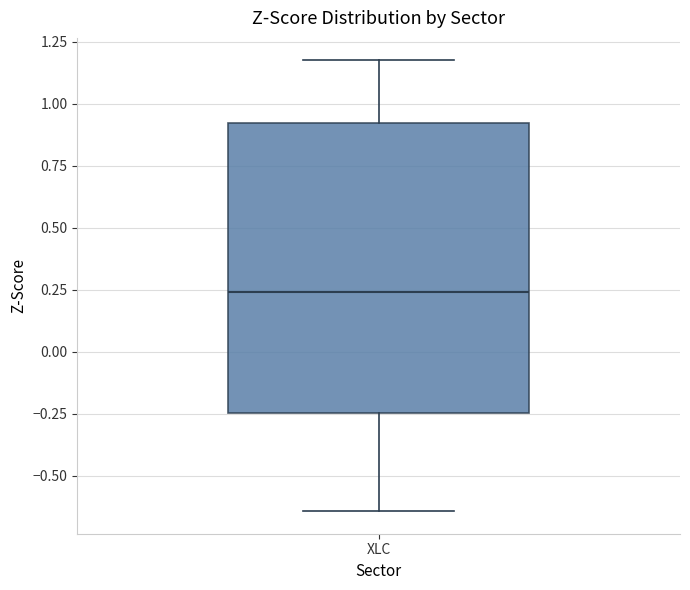

Where does the lower whisker of the box for XLC end on the y-axis? The values are not printed on the chart, so give them approximately, as read against the axis.

-0.65